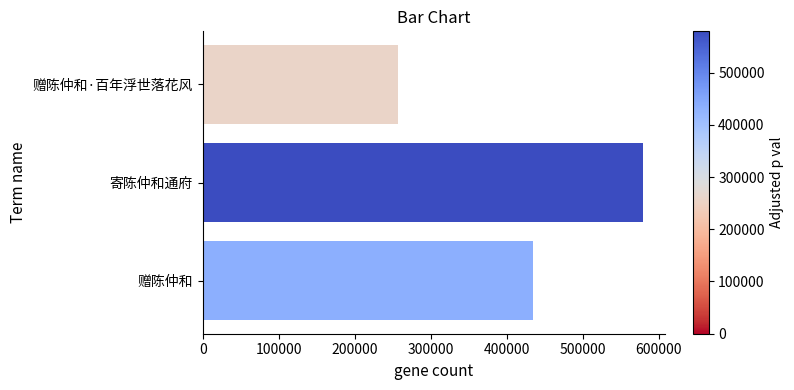

Rank the categories by value from highest to lowest.

寄陈仲和通府, 赠陈仲和, 赠陈仲和·百年浮世落花风